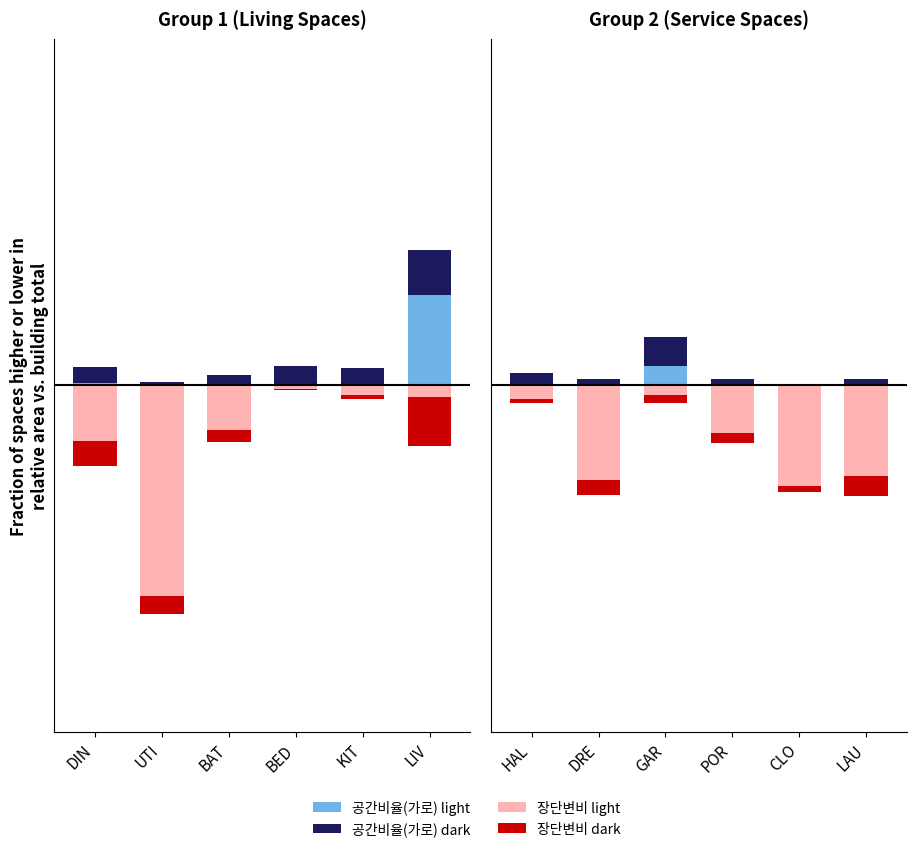

What position from the right is HAL?

6